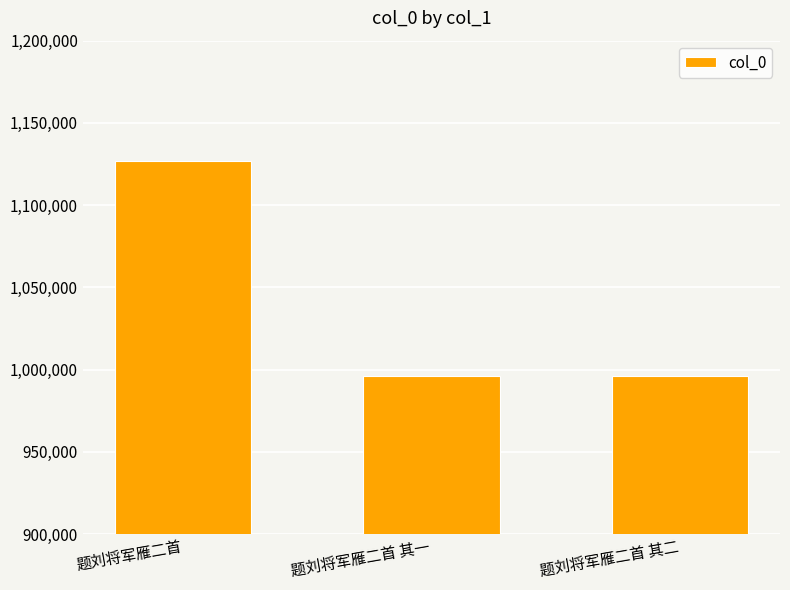

What is the sum of the values at 题刘将军雁二首 其一 and 题刘将军雁二首 其二?

1991749